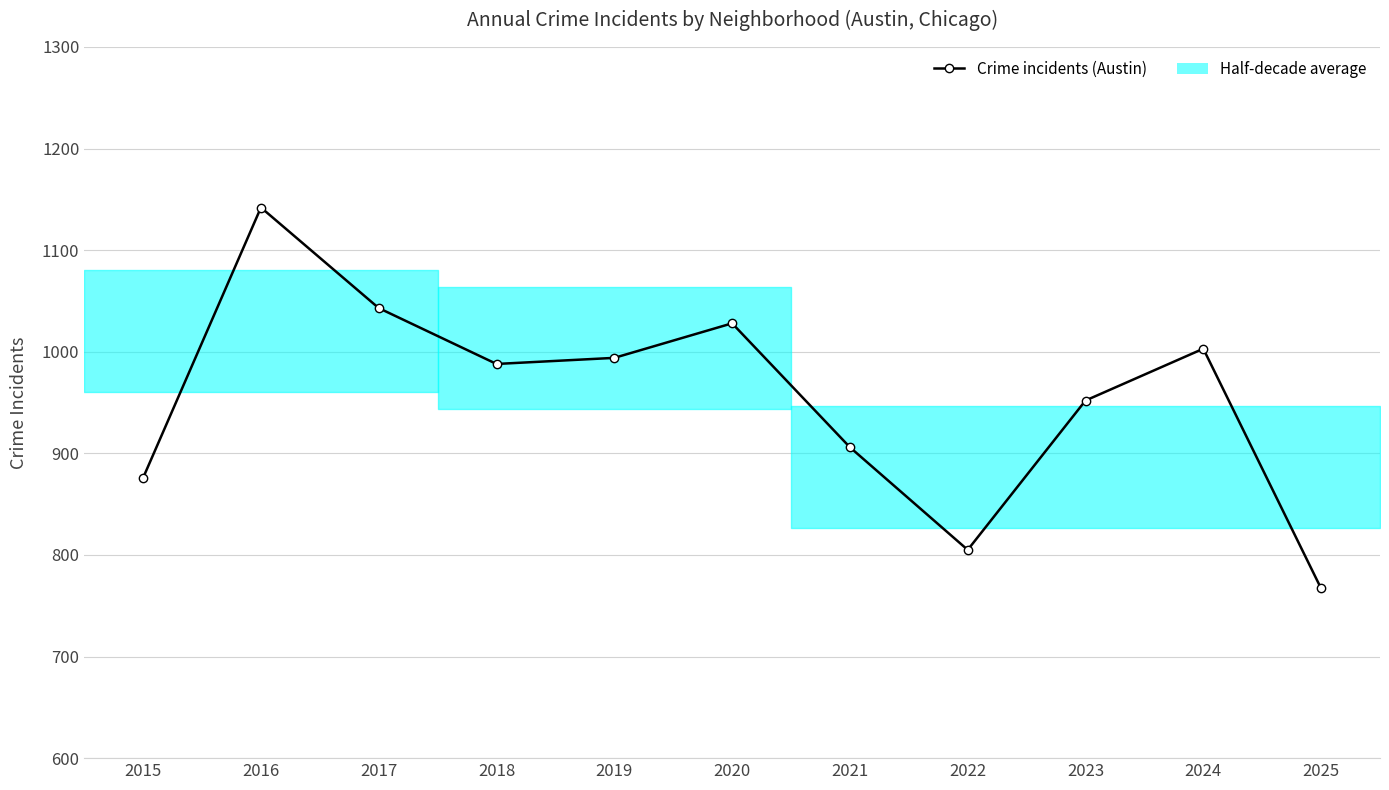

Between 2020 and 2017, which is larger?

2017